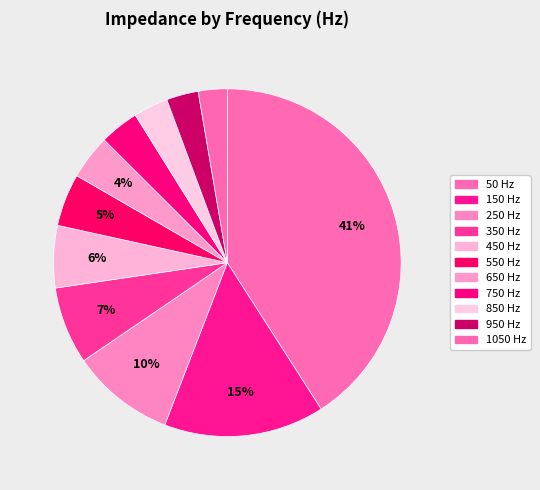

Combined, what portion of the pie is 150 and 850?

18.1%